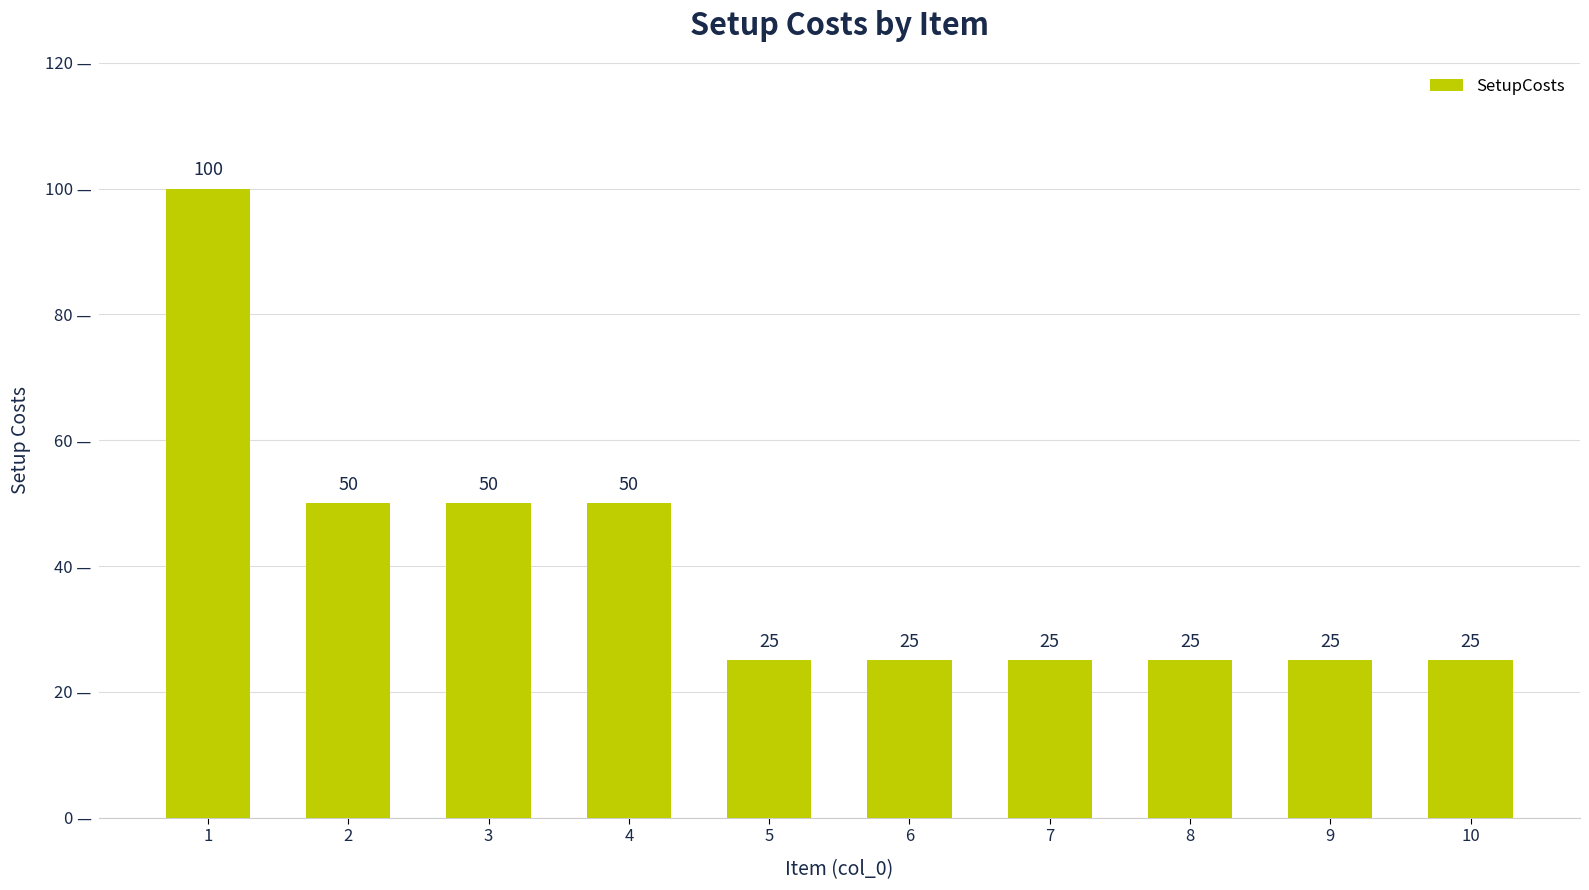

What is the ratio of the value at 8 to the value at 5?

1.0